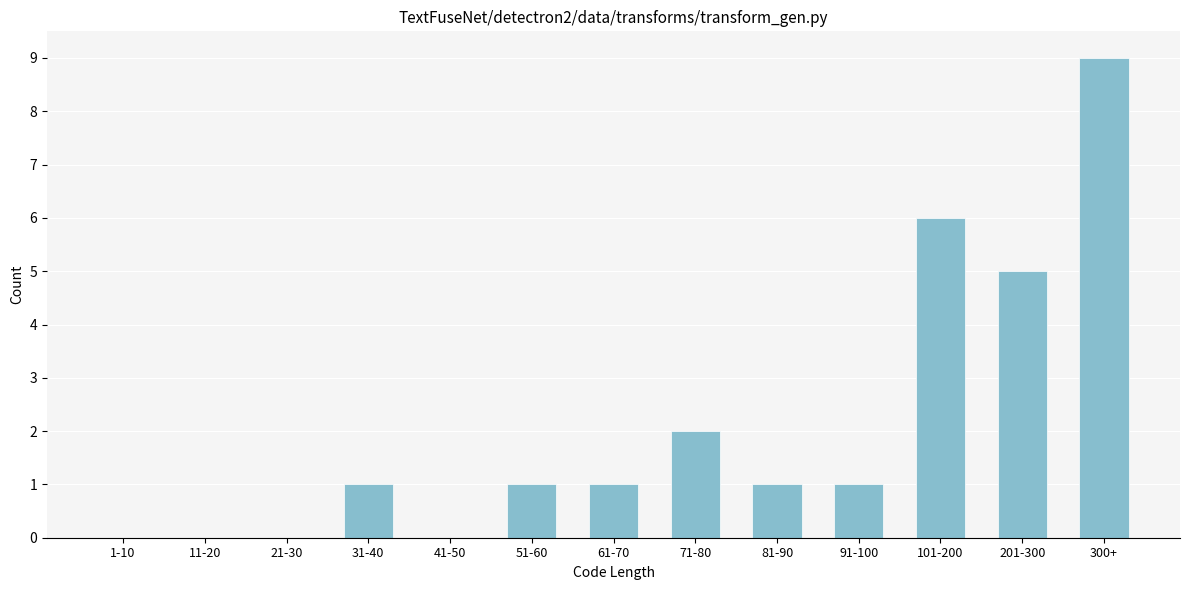

Reading left to right, extract all data points from this chart.

1-10=0	11-20=0	21-30=0	31-40=1	41-50=0	51-60=1	61-70=1	71-80=2	81-90=1	91-100=1	101-200=6	201-300=5	300+=9